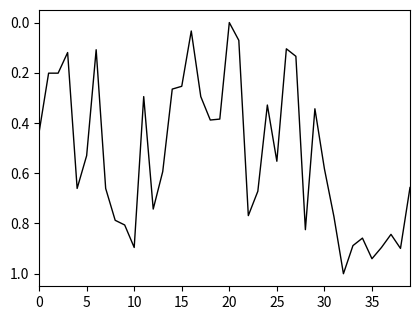

What is the greatest value displayed?

1.0